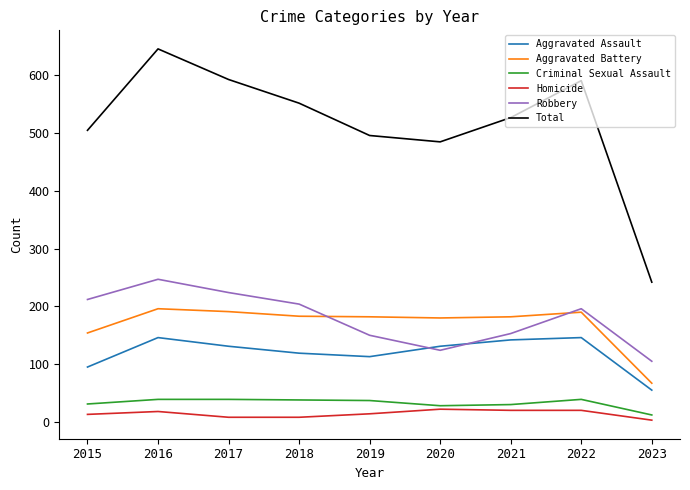

True or false: Homicide and Aggravated Battery intersect in this chart.

False